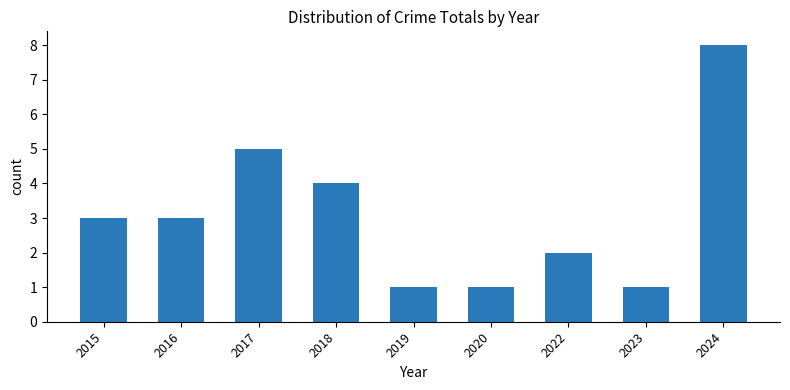

The chart shows a value of 12 at 2024. True or false?

False